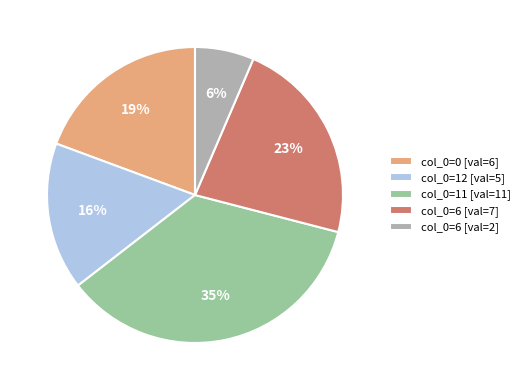

True or false: col_0=6 [val=7] accounts for 23% of the total.

True